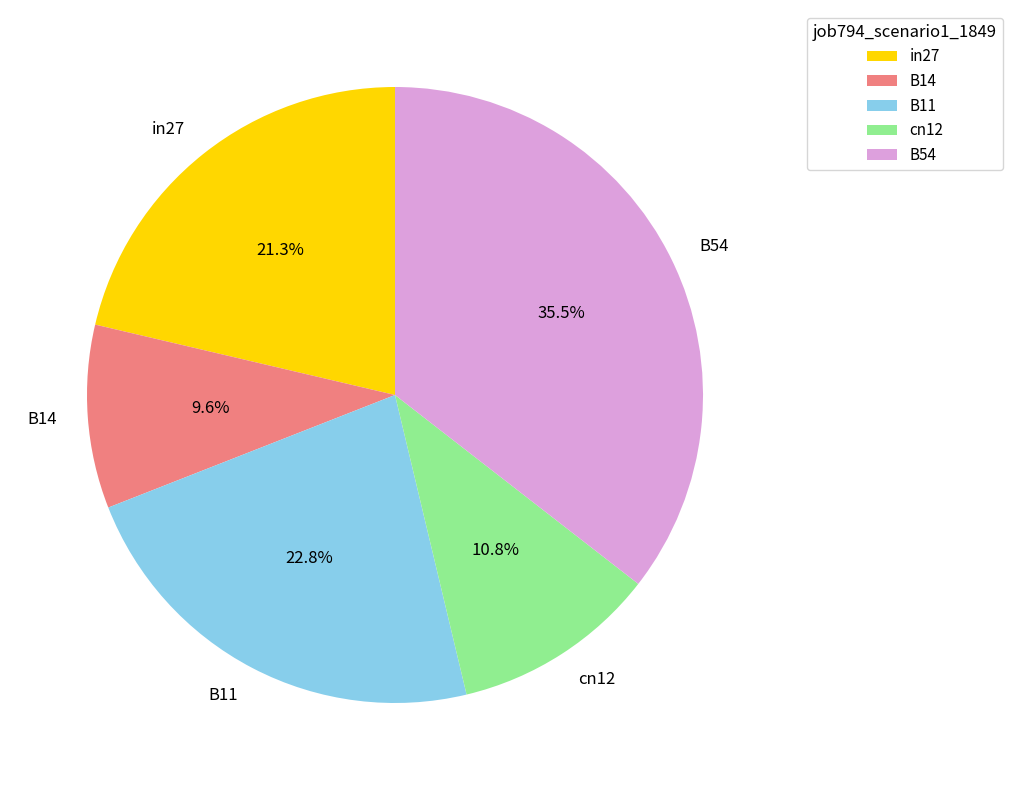

Which slice is the largest?

B54